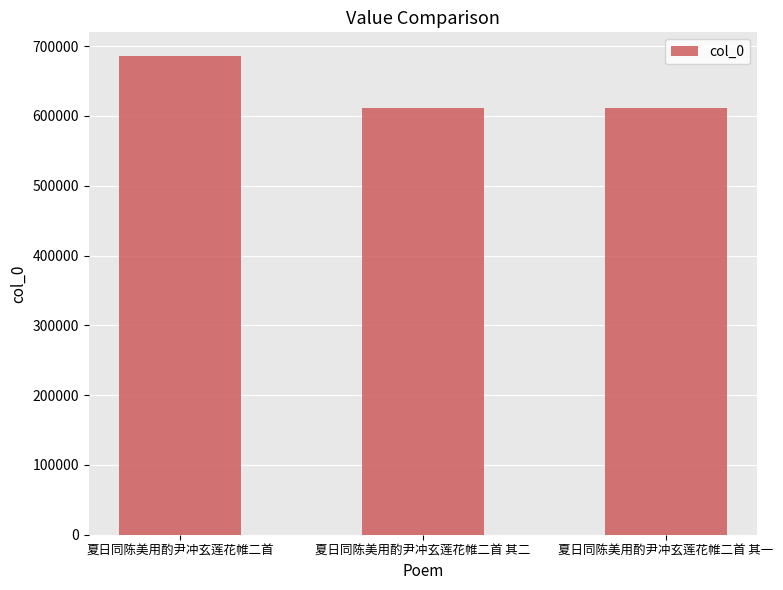

What is the value of the 1st bar from the left?

685549